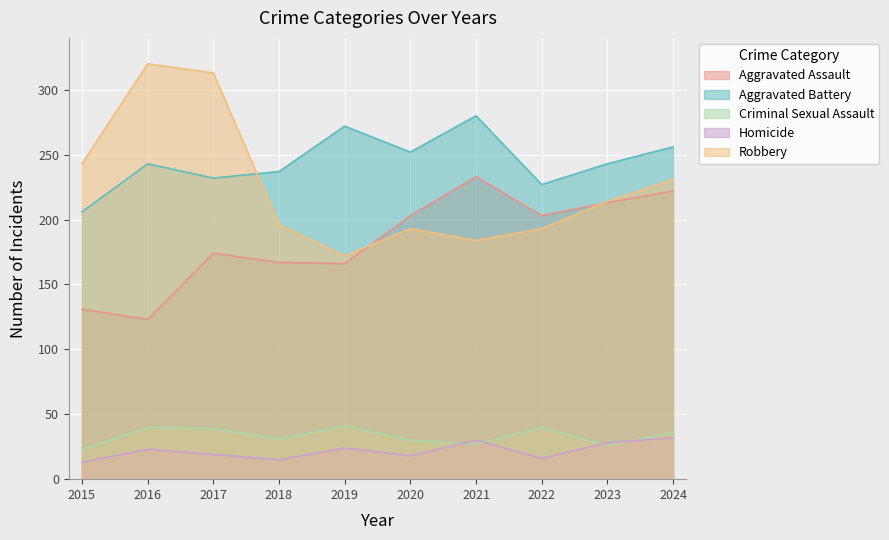

True or false: Homicide and Criminal Sexual Assault intersect in this chart.

True